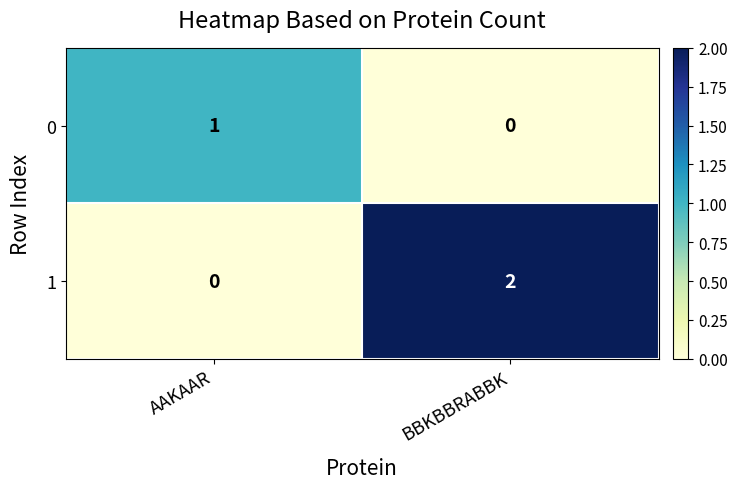

List the labels in order of 0 value, smallest first.

BBKBBRABBK, AAKAAR